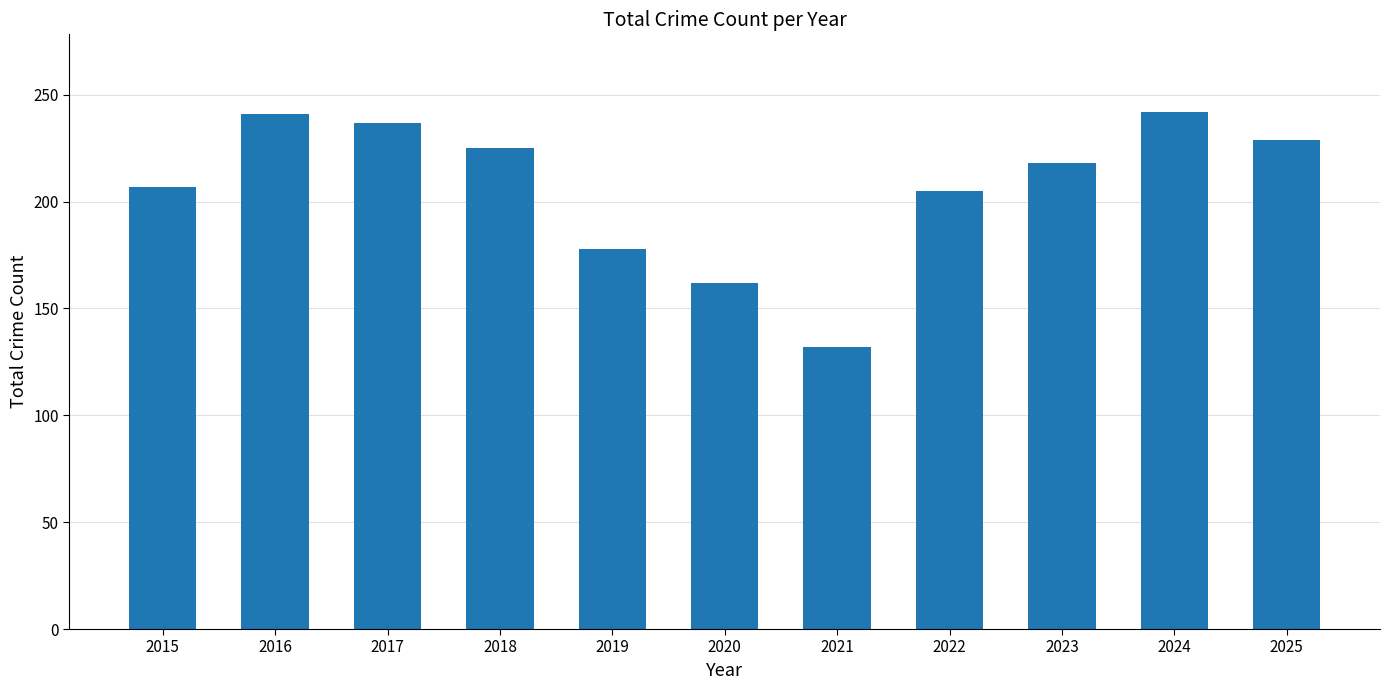

At which category does the chart reach its minimum across all series?

2021